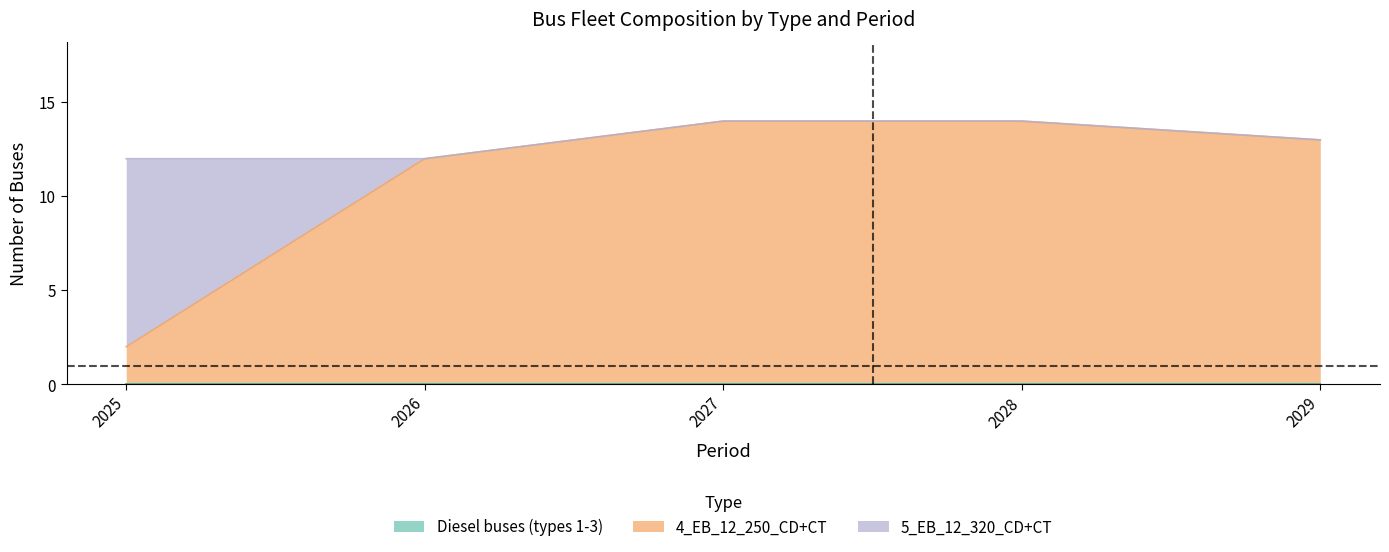

Between 2025 and 2026, which series saw the biggest shift?

4_EB_12_250_CD+CT